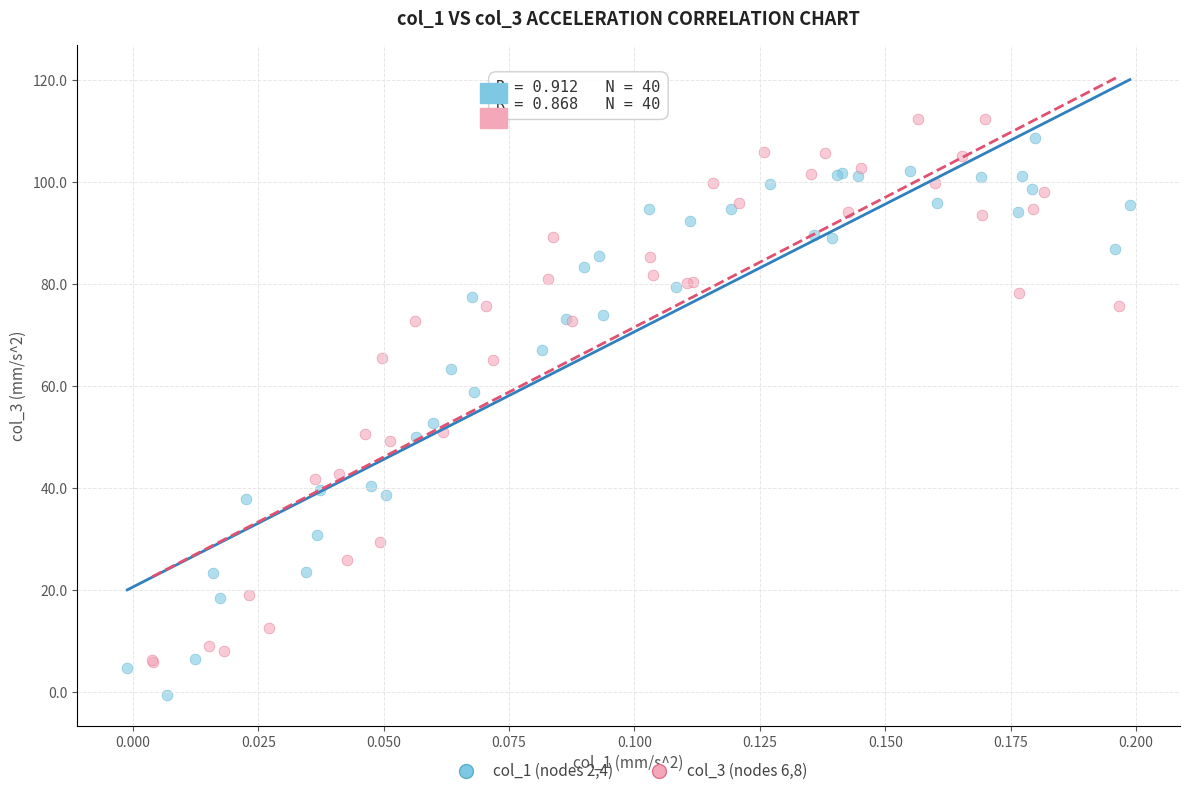

Which series contains the highest Y value?

col_3 (nodes 6,8)